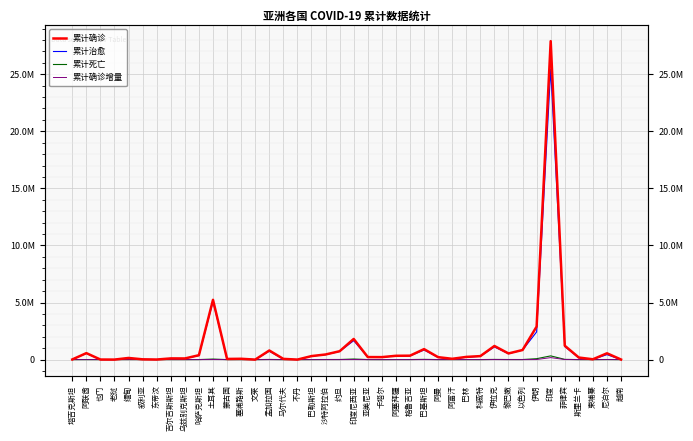

Which category has the lowest value in the 累计死亡 series?

不丹